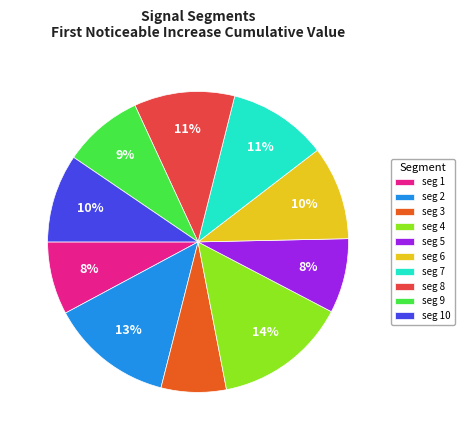

To the nearest percent, what is the difference between the seg 4 and seg 8 slice percentages?

3%